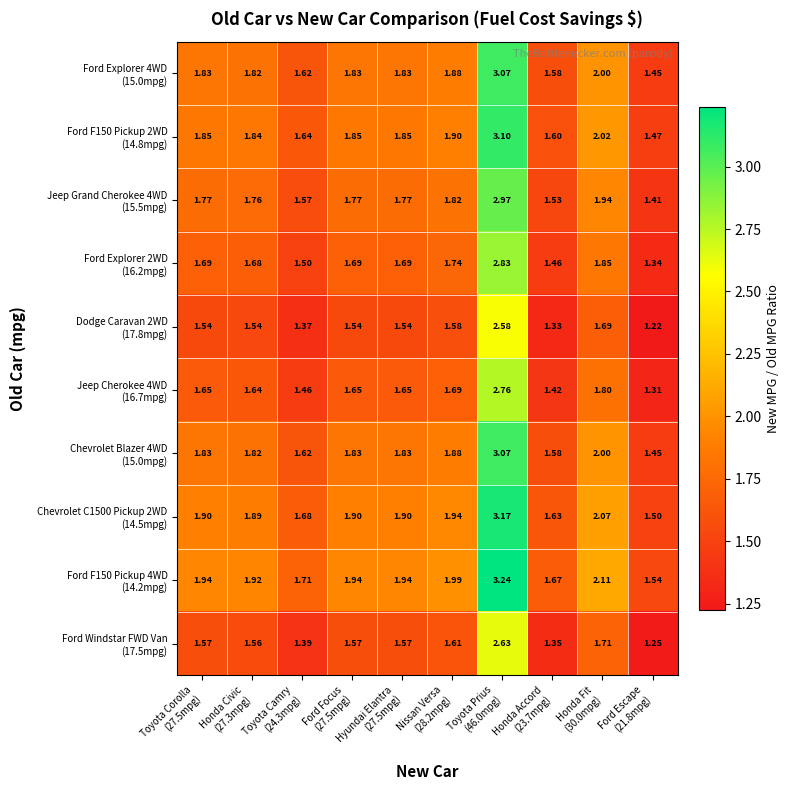

Count the number of categories in the chart.

10